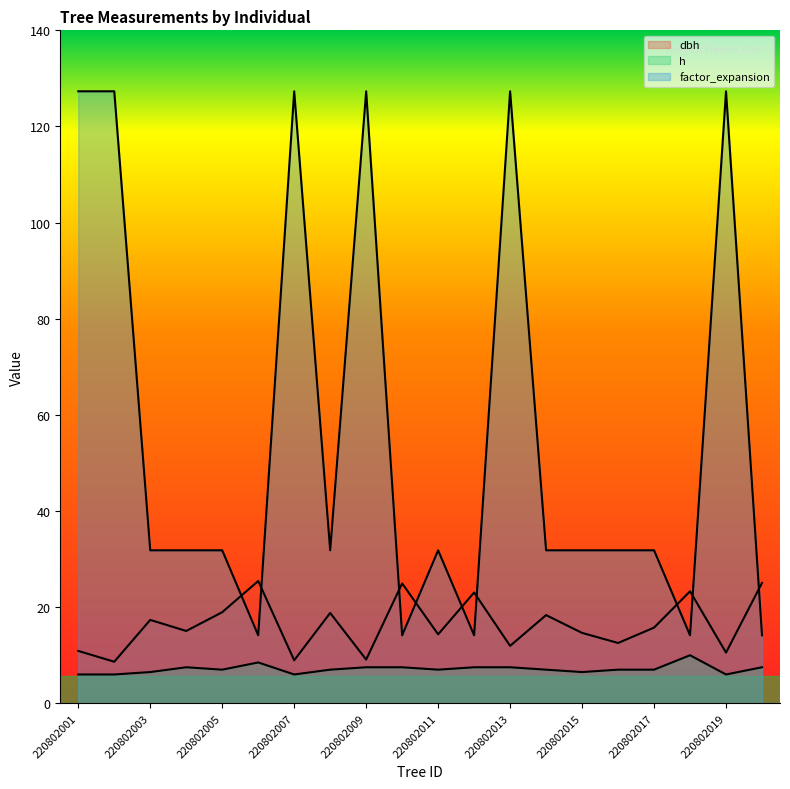

At which category does the chart reach its minimum across all series?

220802001